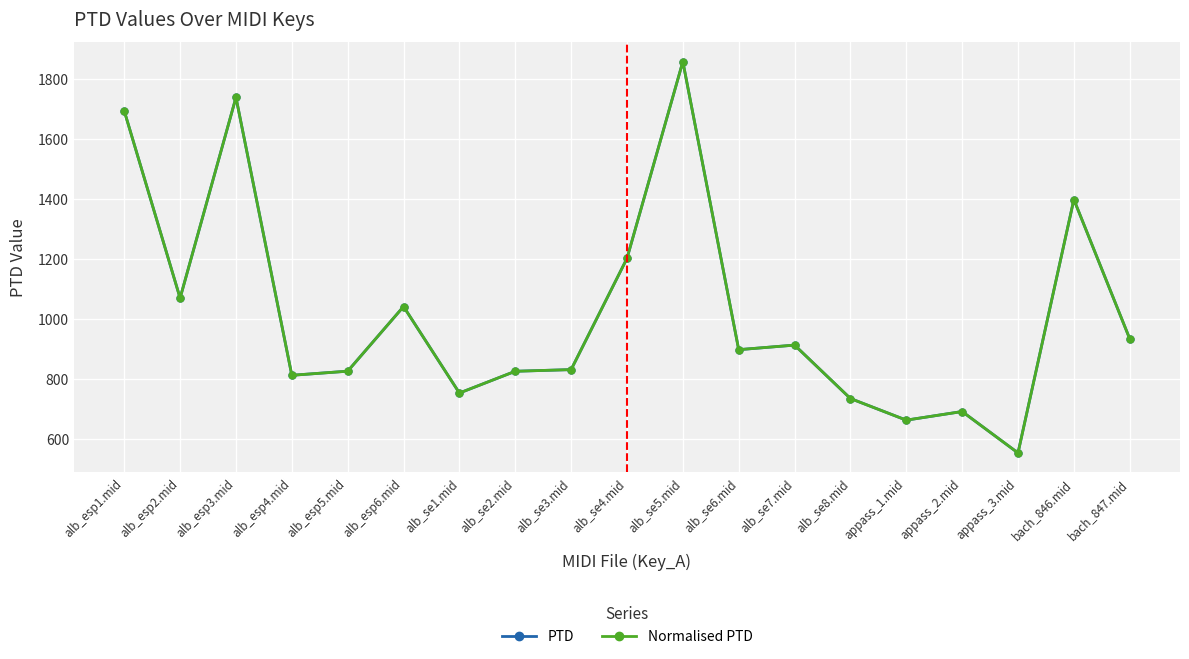

Reading left to right, extract all data points from this chart.

PTD: 1693.1	1069.0	1738.0	811.7	825.4	1040.9	752.6	825.1	830.7	1201.5	1857.3	897.1	912.3	734.3	662.2	690.9	552.9	1397.7	933.4
Normalised PTD: 1693.1	1069.0	1738.0	811.7	825.4	1040.9	752.6	825.1	830.7	1201.5	1857.3	897.1	912.3	734.3	662.2	690.9	552.9	1397.7	933.4